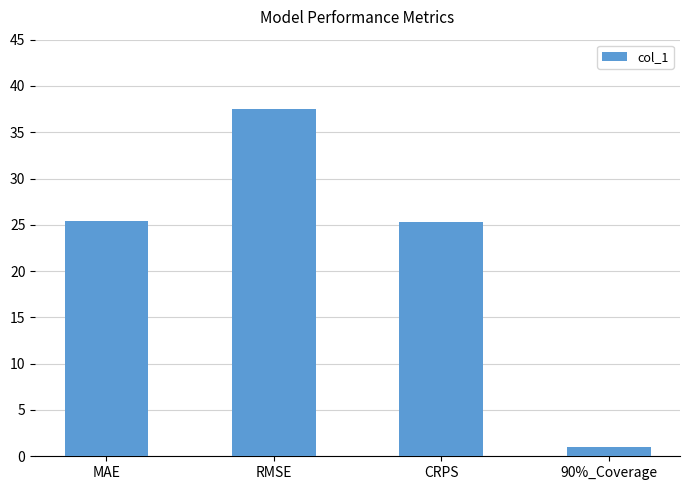

Which has a higher value, RMSE or MAE?

RMSE